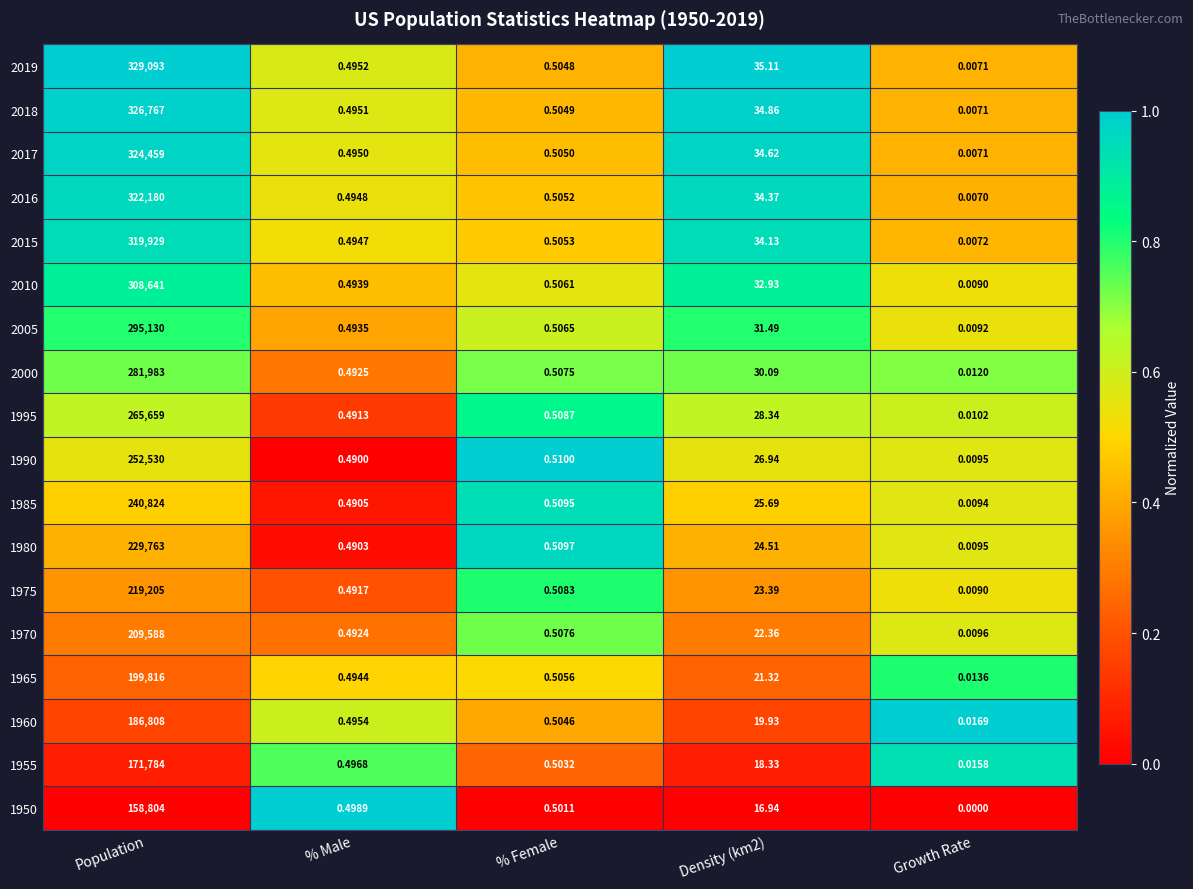

Which label corresponds to the largest value in the chart?

Population